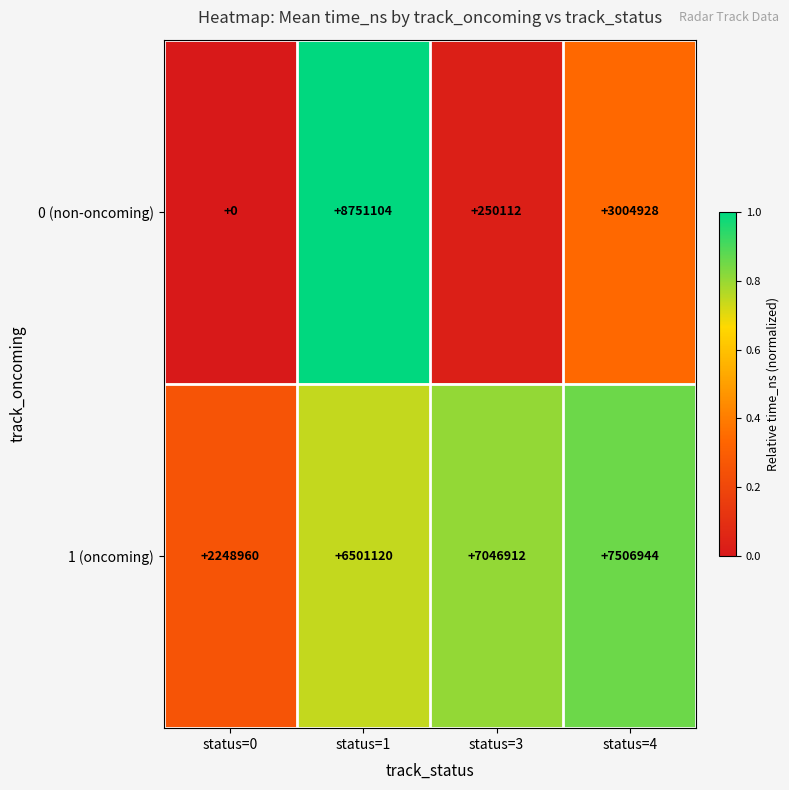

What is the average value of the 0 (non-oncoming) series?

3001536